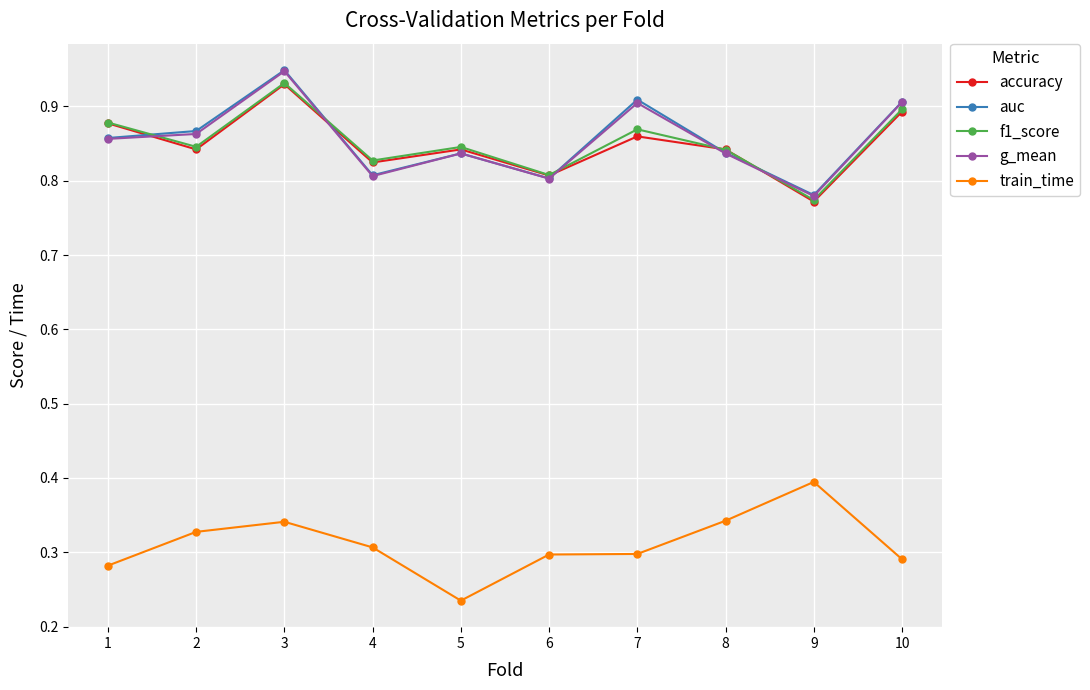

The train_time series shows 0.3 at 2. True or false?

True